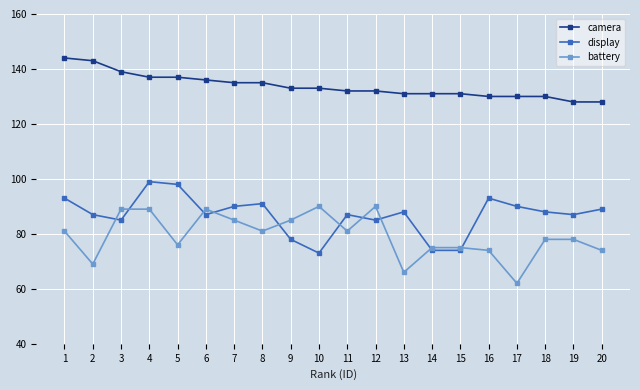

True or false: display has more than 0 points higher than both neighbors.

True